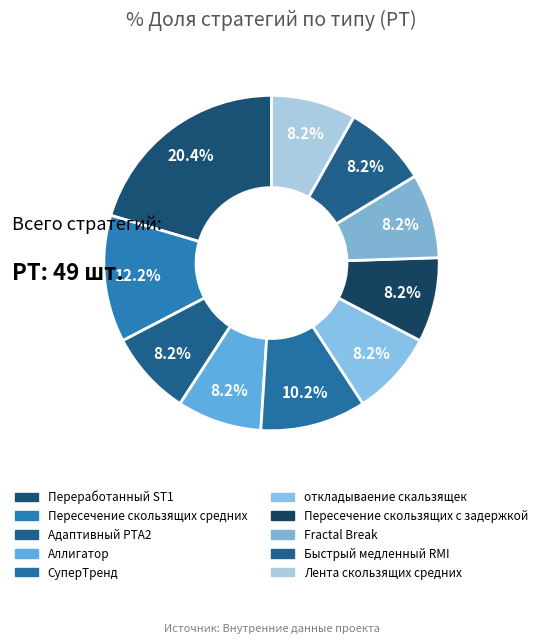

To the nearest percent, what is the difference between the largest and smallest slice percentages?

12%